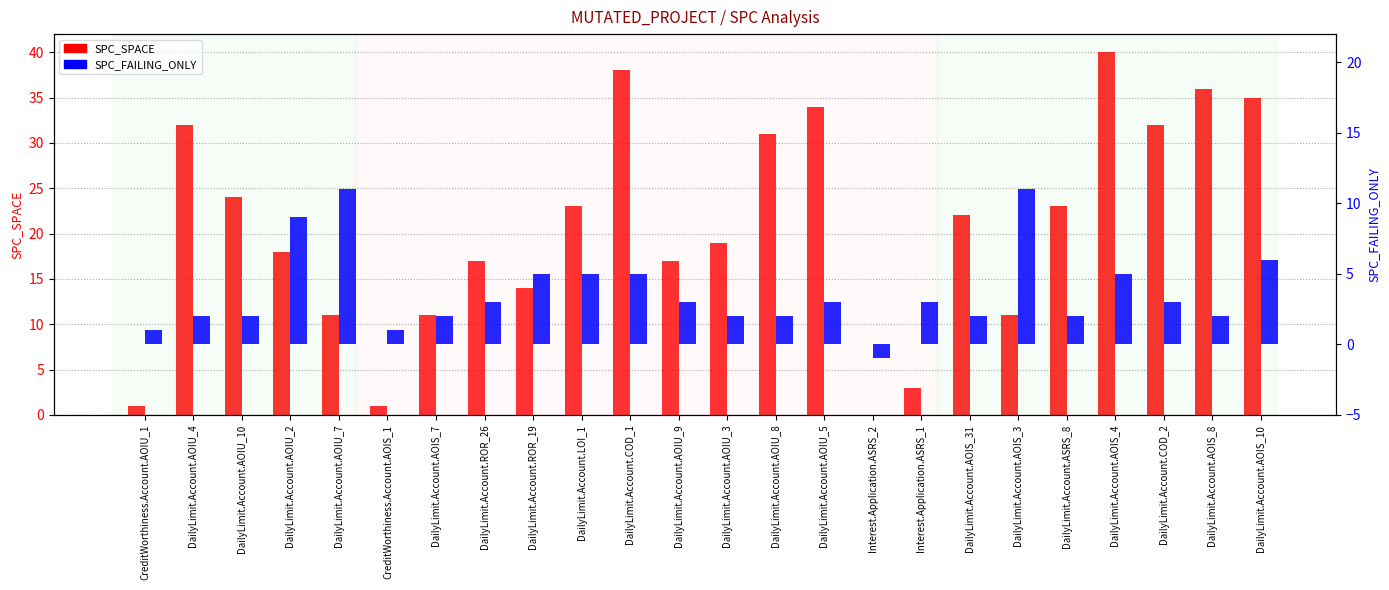

Reading right to left, extract all data points from this chart.

SPC_SPACE: DailyLimit.Account.AOIS_10=35	DailyLimit.Account.AOIS_8=36	DailyLimit.Account.COD_2=32	DailyLimit.Account.AOIS_4=40	DailyLimit.Account.ASRS_8=23	DailyLimit.Account.AOIS_3=11	DailyLimit.Account.AOIS_31=22	Interest.Application.ASRS_1=3	Interest.Application.ASRS_2=0	DailyLimit.Account.AOIU_5=34	DailyLimit.Account.AOIU_8=31	DailyLimit.Account.AOIU_3=19	DailyLimit.Account.AOIU_9=17	DailyLimit.Account.COD_1=38	DailyLimit.Account.LOI_1=23	DailyLimit.Account.ROR_19=14	DailyLimit.Account.ROR_26=17	DailyLimit.Account.AOIS_7=11	CreditWorthiness.Account.AOIS_1=1	DailyLimit.Account.AOIU_7=11	DailyLimit.Account.AOIU_2=18	DailyLimit.Account.AOIU_10=24	DailyLimit.Account.AOIU_4=32	CreditWorthiness.Account.AOIU_1=1
SPC_FAILING_ONLY: DailyLimit.Account.AOIS_10=6	DailyLimit.Account.AOIS_8=2	DailyLimit.Account.COD_2=3	DailyLimit.Account.AOIS_4=5	DailyLimit.Account.ASRS_8=2	DailyLimit.Account.AOIS_3=11	DailyLimit.Account.AOIS_31=2	Interest.Application.ASRS_1=3	Interest.Application.ASRS_2=-1	DailyLimit.Account.AOIU_5=3	DailyLimit.Account.AOIU_8=2	DailyLimit.Account.AOIU_3=2	DailyLimit.Account.AOIU_9=3	DailyLimit.Account.COD_1=5	DailyLimit.Account.LOI_1=5	DailyLimit.Account.ROR_19=5	DailyLimit.Account.ROR_26=3	DailyLimit.Account.AOIS_7=2	CreditWorthiness.Account.AOIS_1=1	DailyLimit.Account.AOIU_7=11	DailyLimit.Account.AOIU_2=9	DailyLimit.Account.AOIU_10=2	DailyLimit.Account.AOIU_4=2	CreditWorthiness.Account.AOIU_1=1